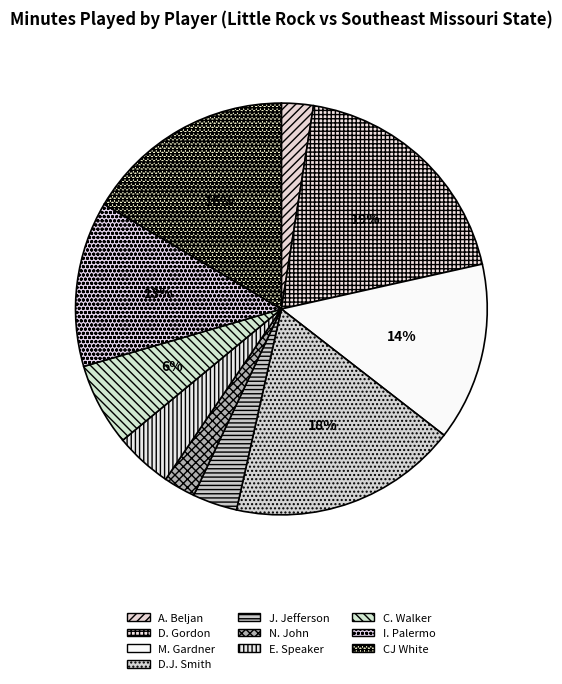

How many segments does this pie chart have?

10